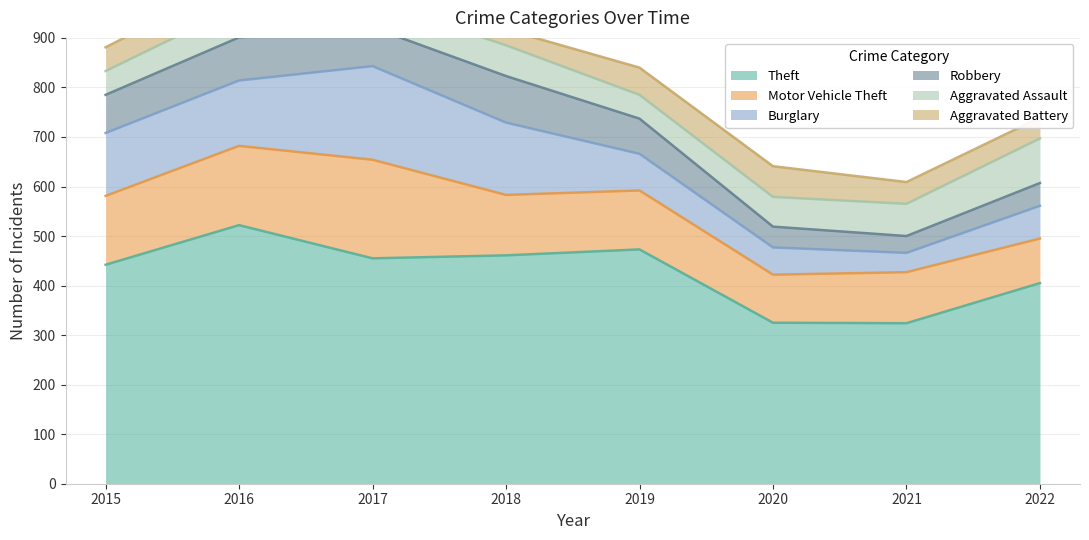

What is the sum of all Theft values?

3407